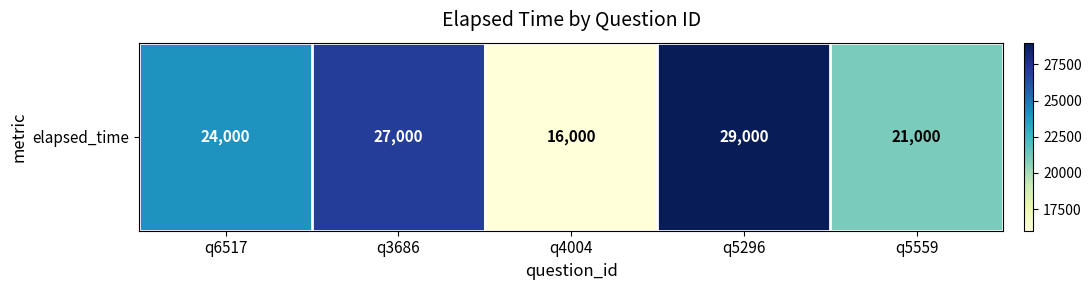

List the labels in order of value, largest first.

q5296, q3686, q6517, q5559, q4004